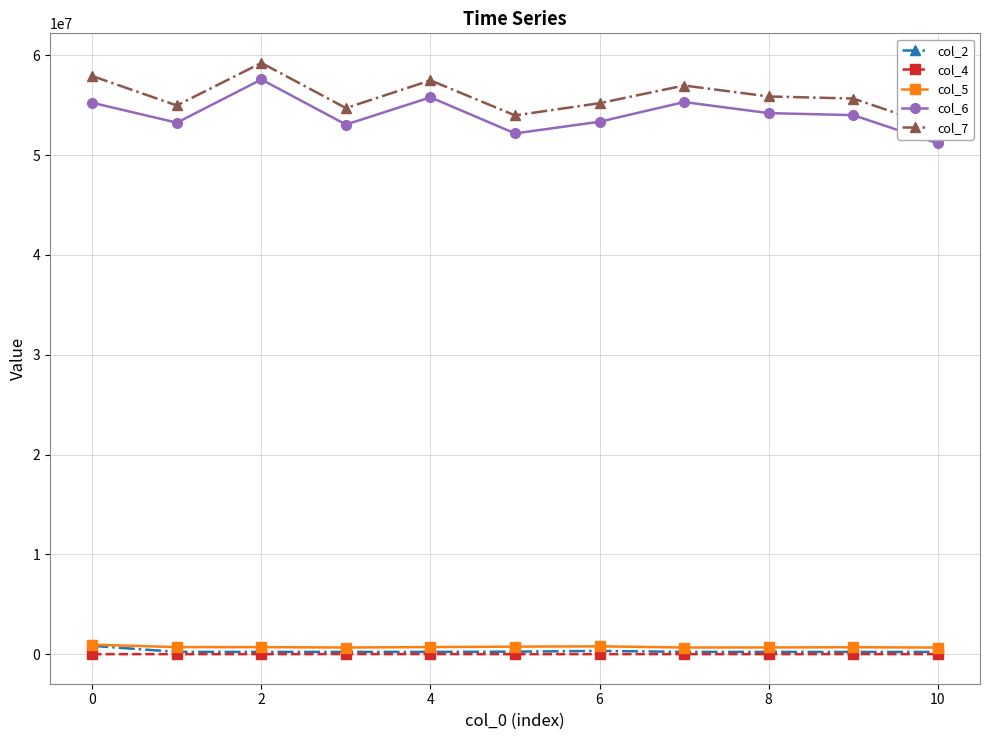

True or false: col_5 and col_2 cross at least once.

False